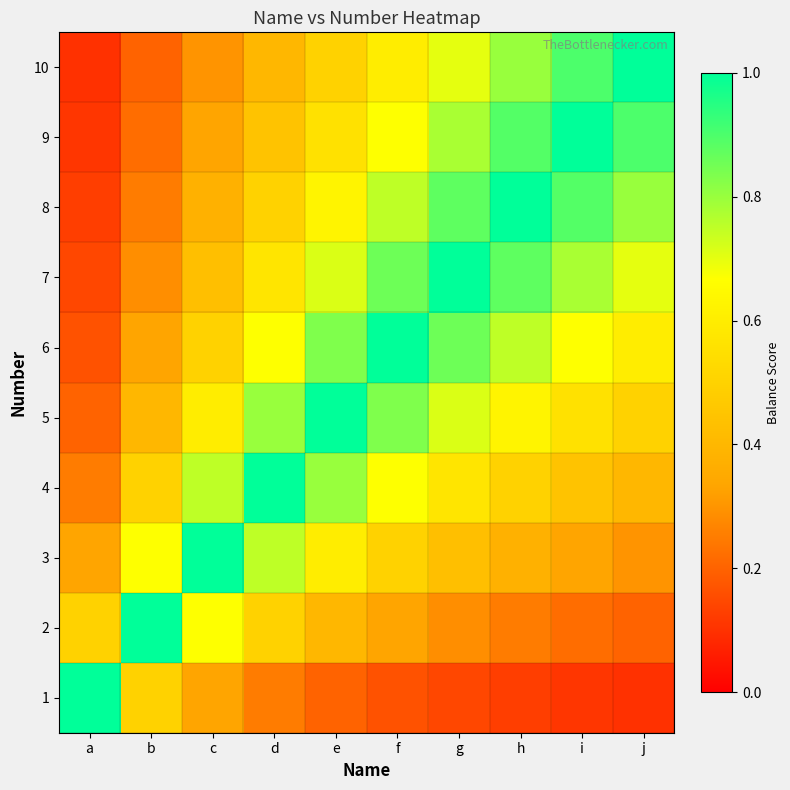

What is the minimum value shown in the chart?

0.1